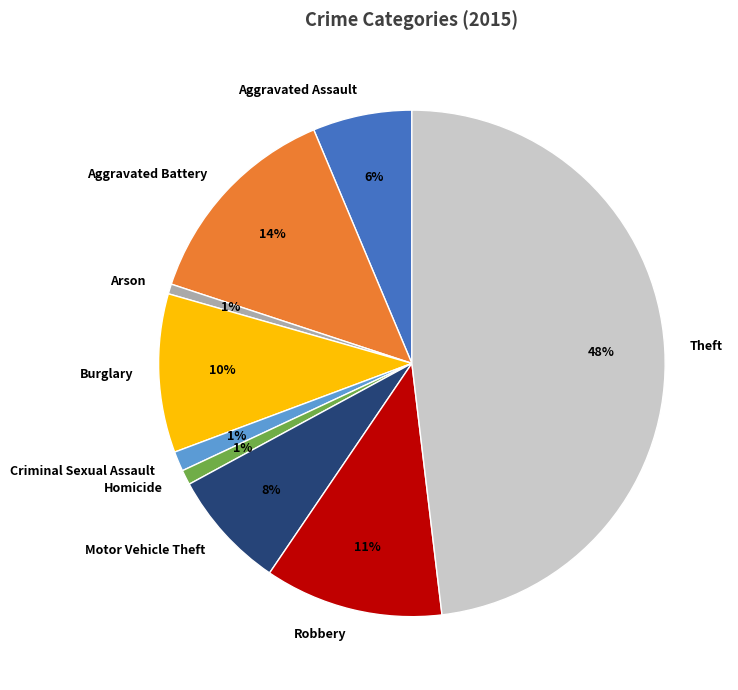

Is the sum of Robbery and Homicide greater than half?

No